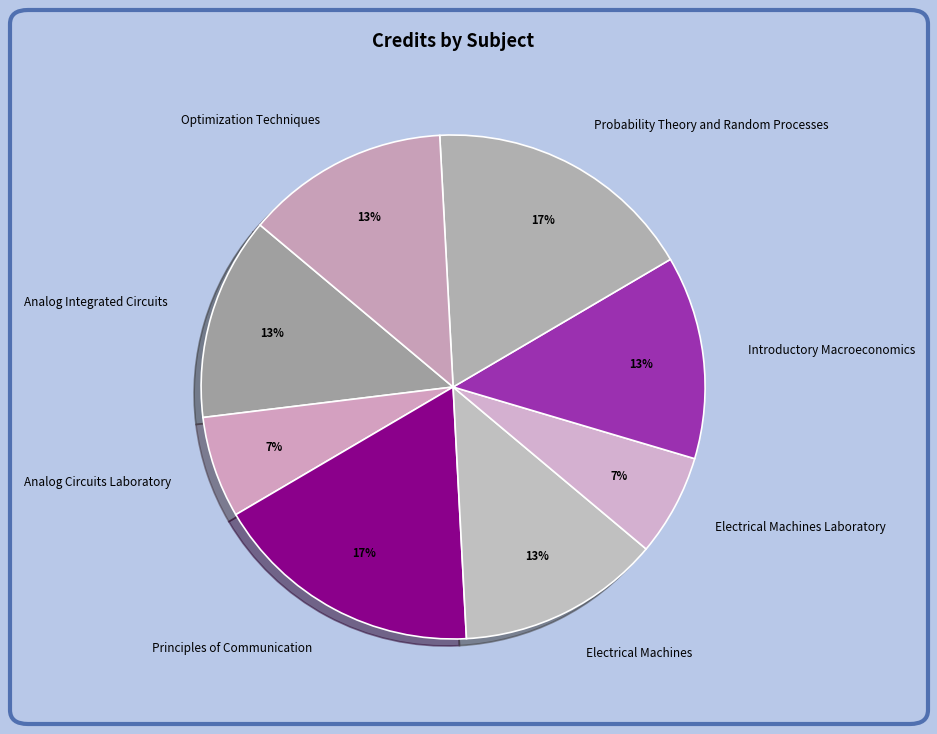

The Principles of Communication slice represents 6% of the pie. True or false?

False